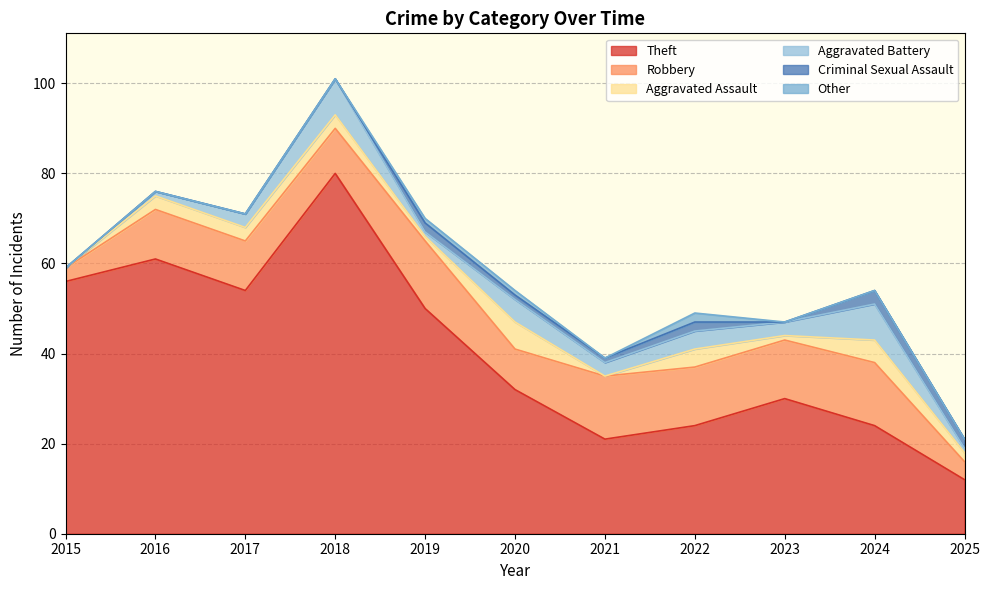

What is the difference between the maximum and minimum values in the Aggravated Battery series?

8